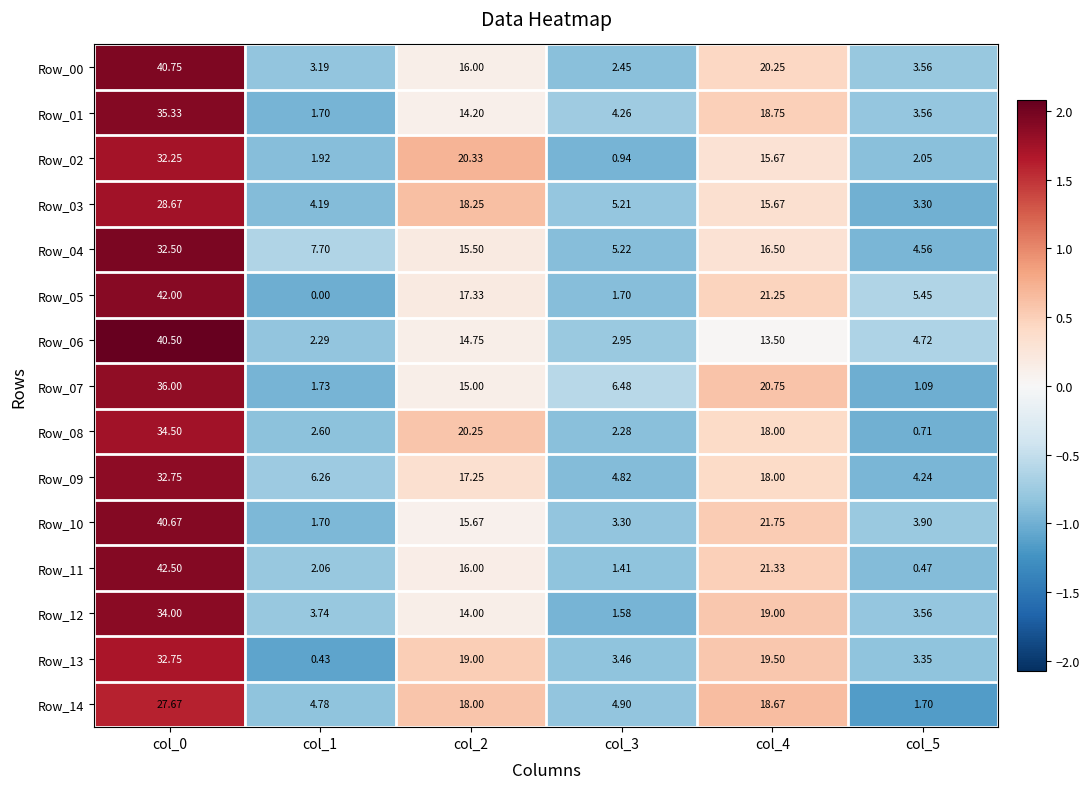

Is the value of Row_04 at col_2 greater than the value of Row_14 at col_5?

Yes